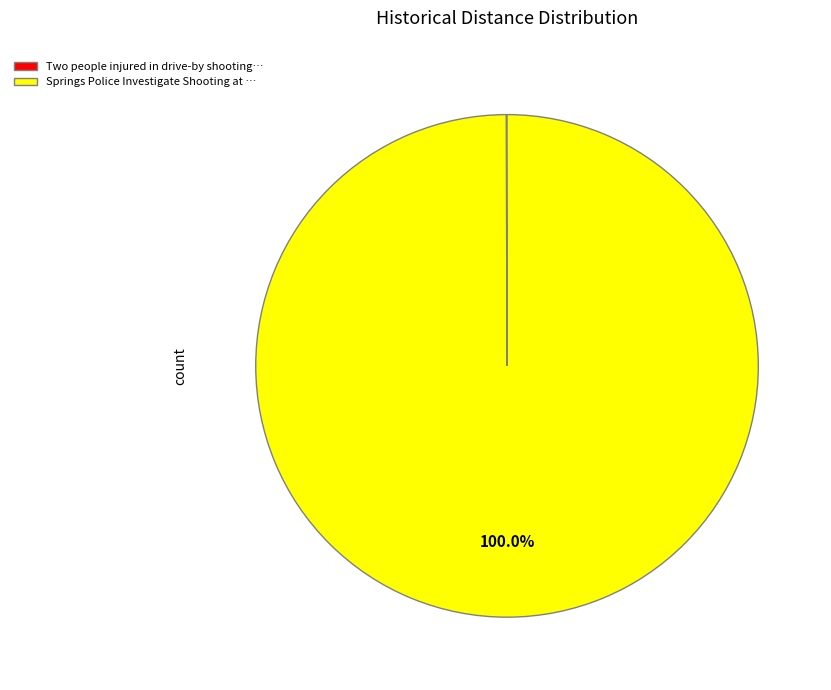

Does any single category account for the majority?

Yes